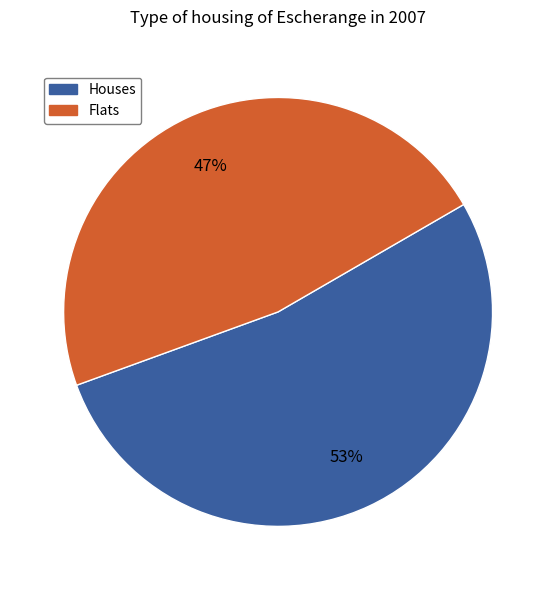

Is there a majority slice in this chart?

Yes